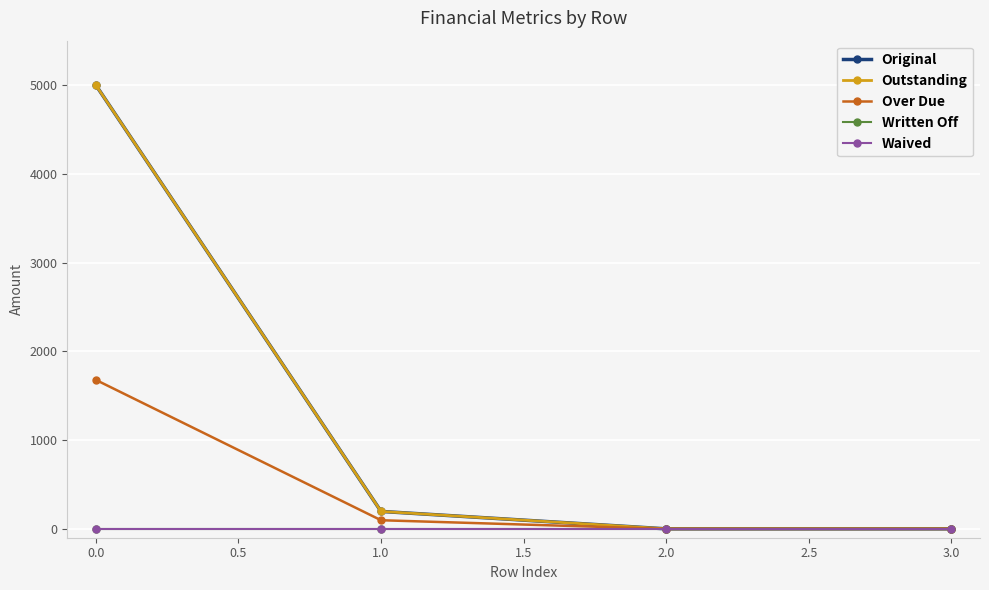

Is this an area chart (filled region under the line)?

No